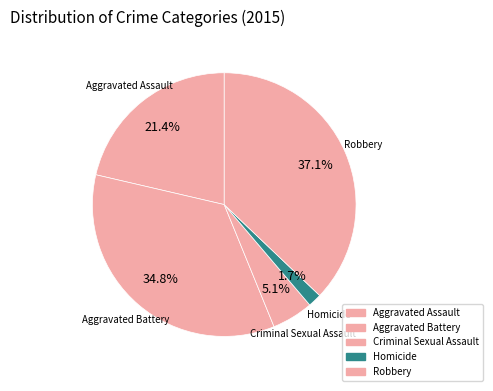

How many slices are in this pie chart?

5